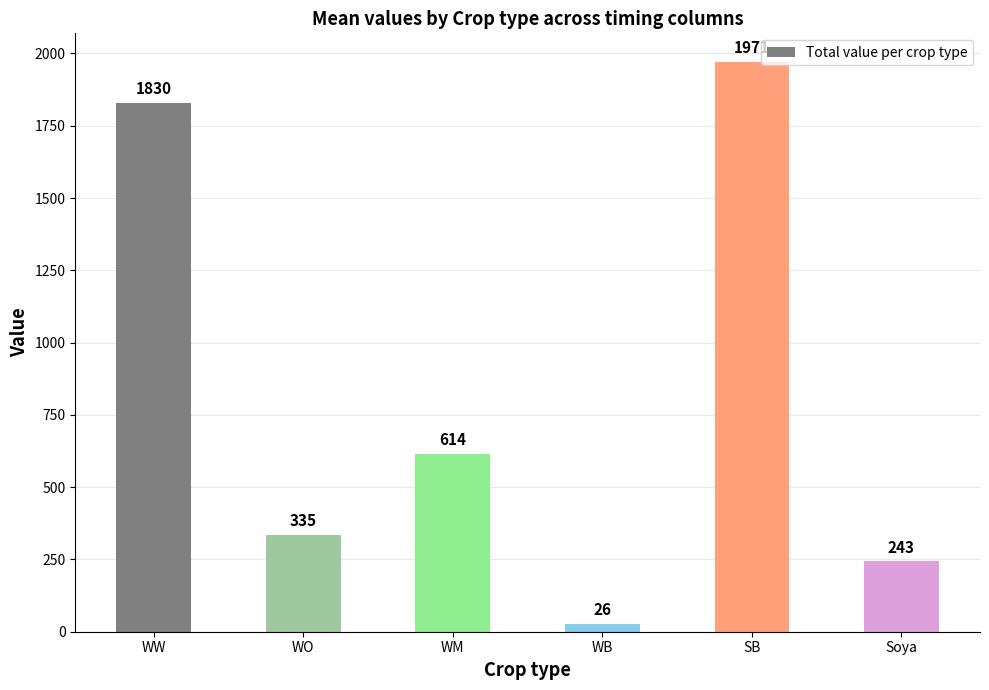

Approximately how many times larger is the value at WB compared to WO?

0.1